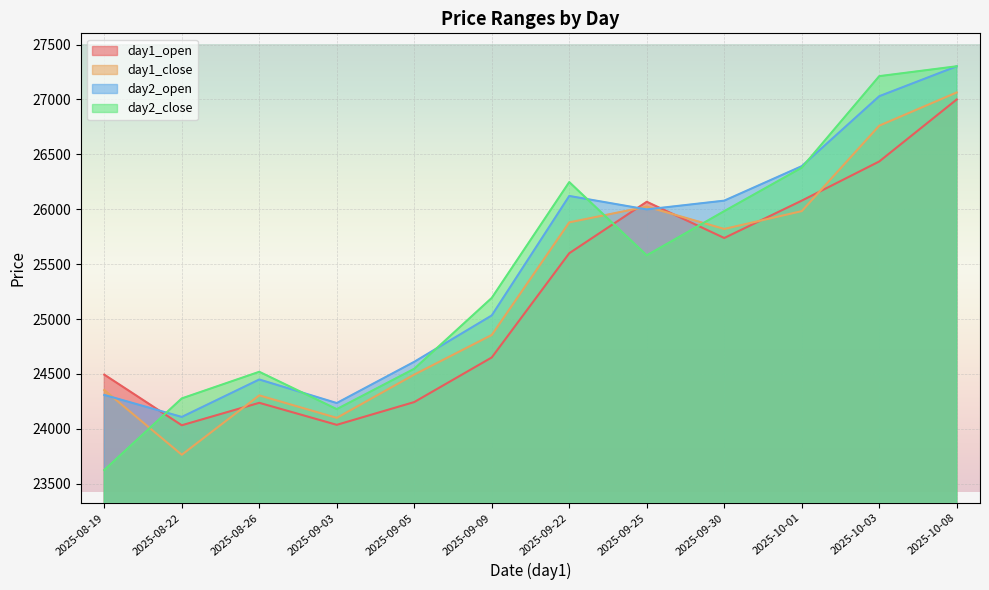

What is the sum of the day2_open values at 2025-08-26 and 2025-10-08?

51751.4